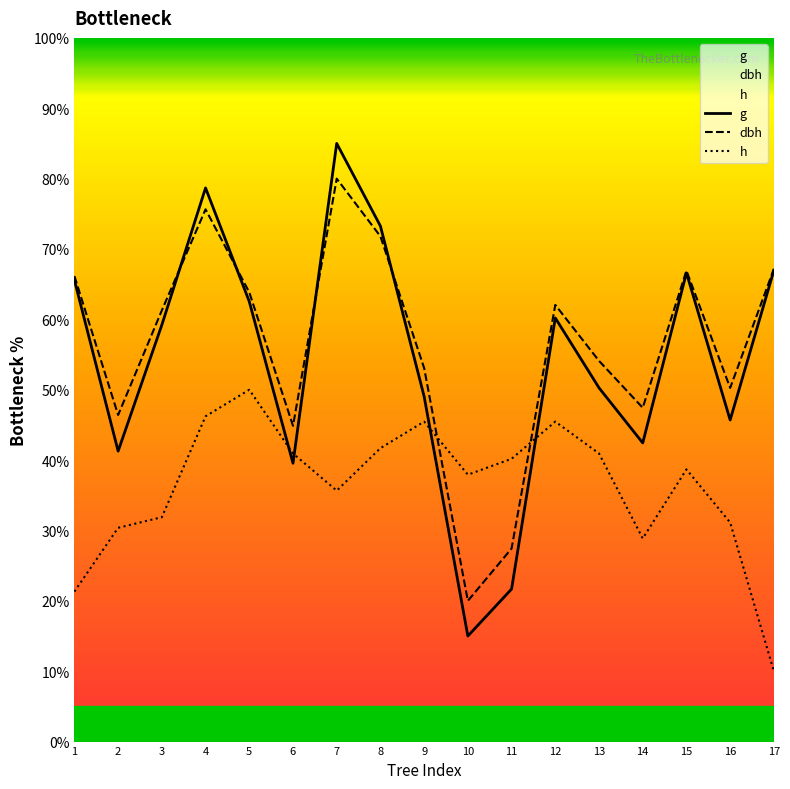

In h, how many points are lower than both neighbors (excluding endpoints)?

3